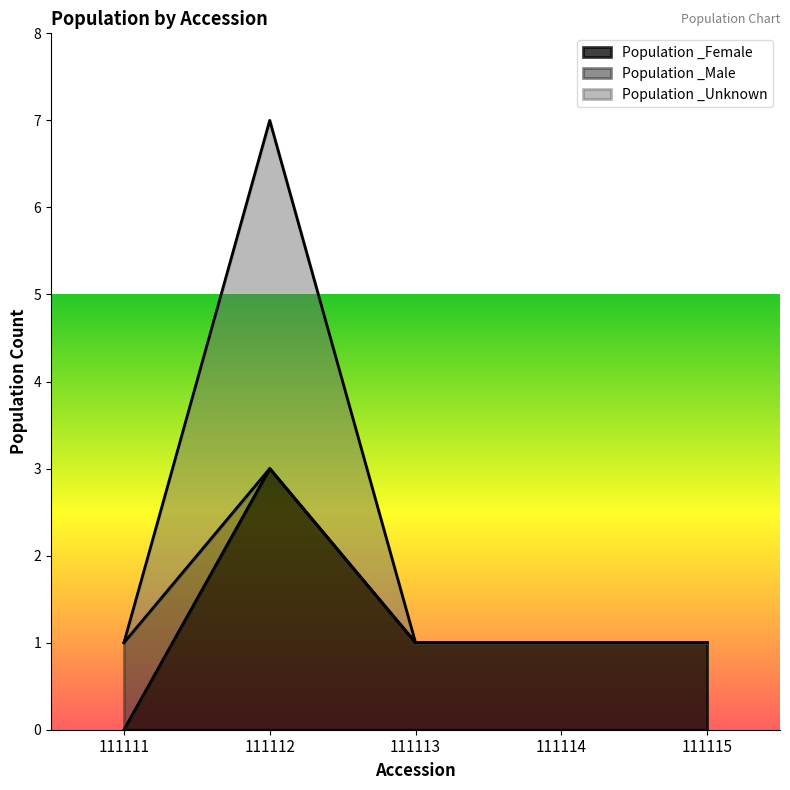

Which category has the lowest value in the Population _Unknown series?

111111